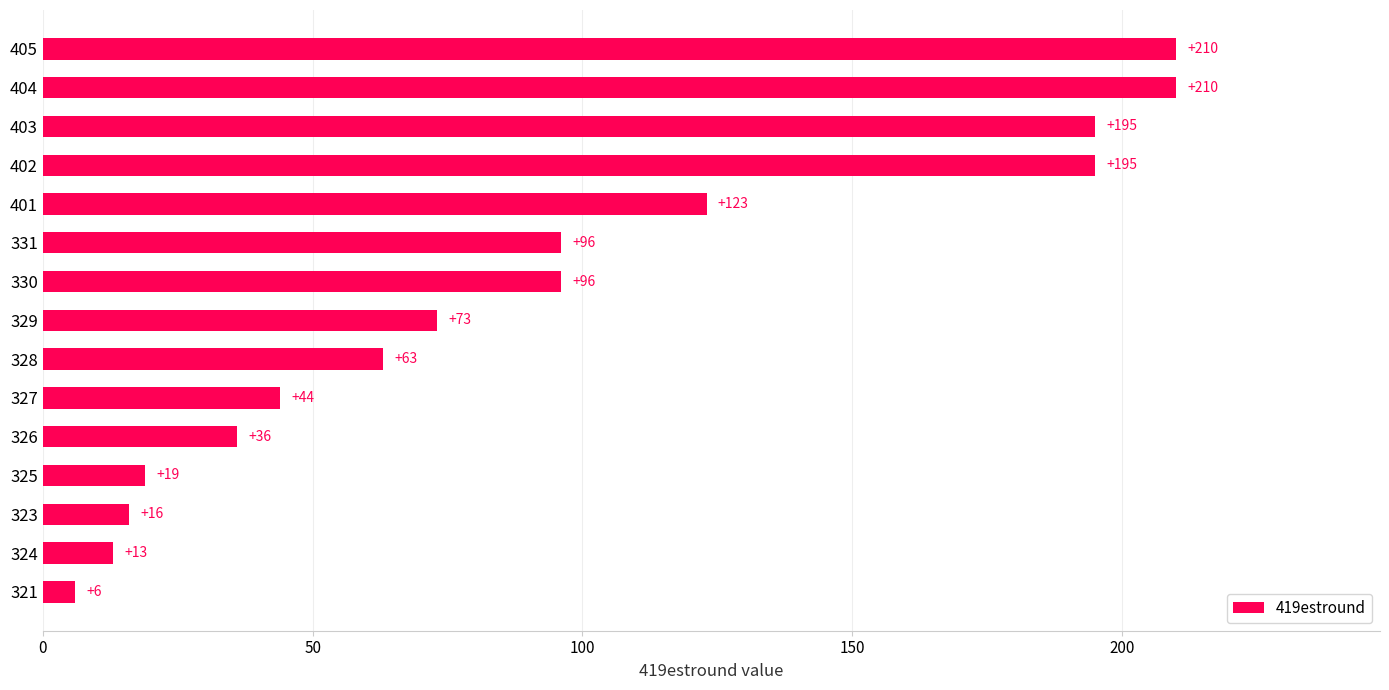

What position from the top is 331?

6